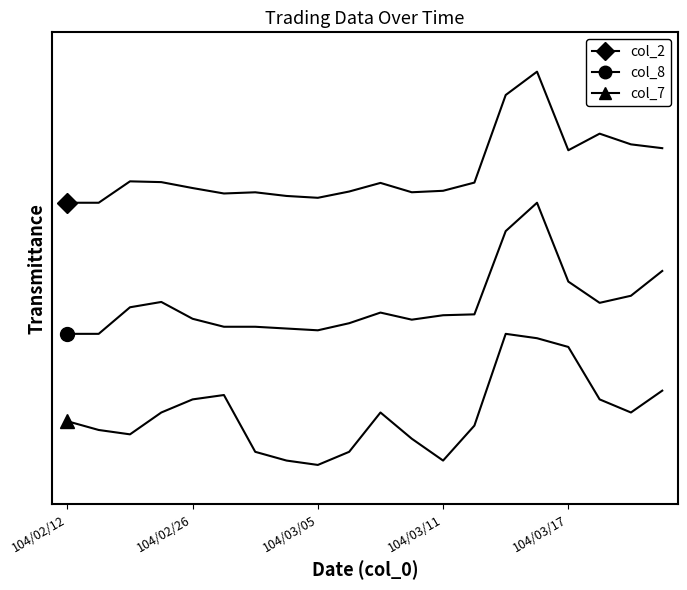

Reading right to left, what are all the values shown in this chart?

col_2: 2.4	2.4	2.5	2.4	3.0	2.8	2.2	2.1	2.1	2.2	2.1	2.0	2.1	2.1	2.1	2.1	2.2	2.2	2.0	2.0
col_8: 1.5	1.3	1.2	1.4	2.0	1.8	1.1	1.1	1.1	1.2	1.1	1.0	1.0	1.1	1.1	1.1	1.2	1.2	1.0	1.0
col_7: 0.6	0.4	0.5	0.9	1.0	1.0	0.3	0.0	0.2	0.4	0.1	0.0	0.0	0.1	0.5	0.5	0.4	0.2	0.3	0.3